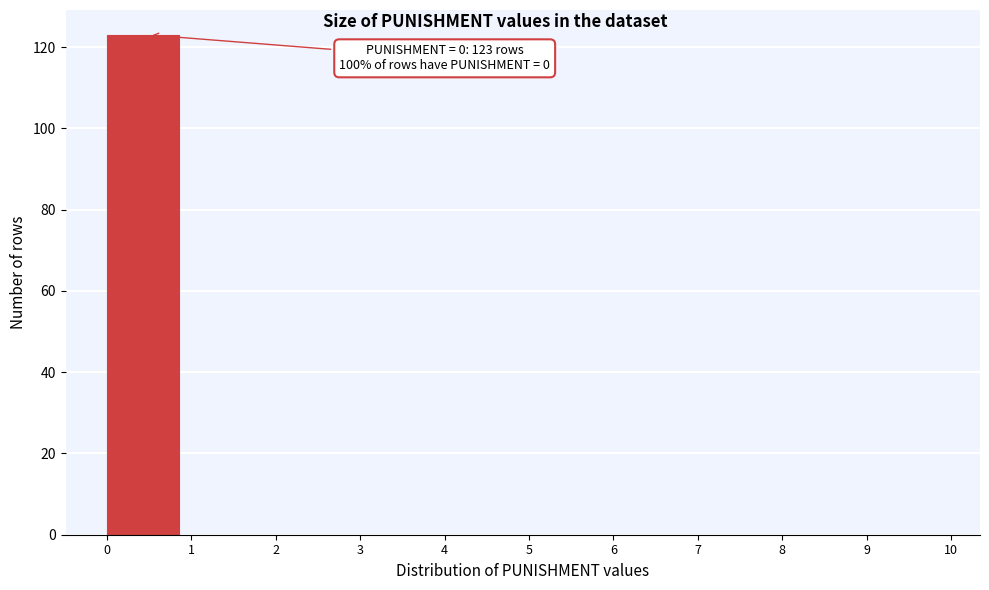

Over which range of the x-axis is the bar tallest?

0 to 1